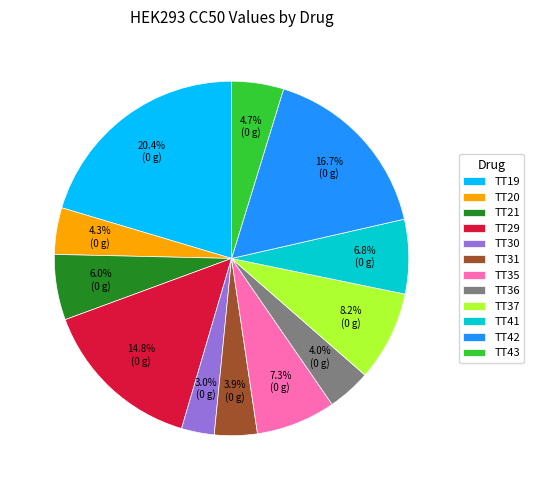

Is it true that TT36 is 4% of the pie?

True